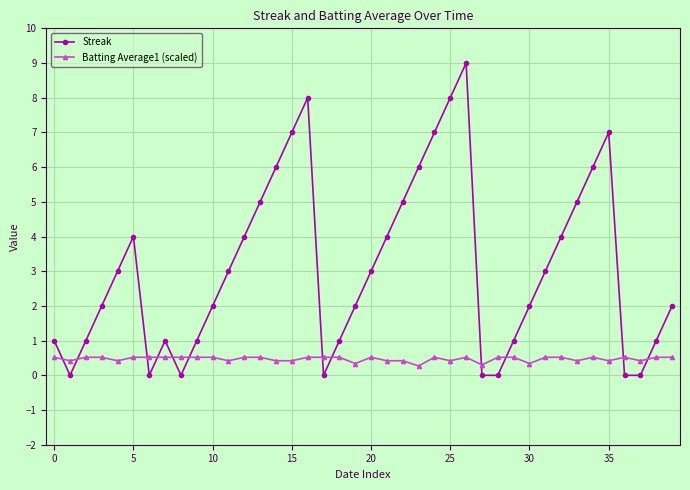

After their last crossing, which series has the higher values: Batting Average1 (scaled) or Streak?

Streak